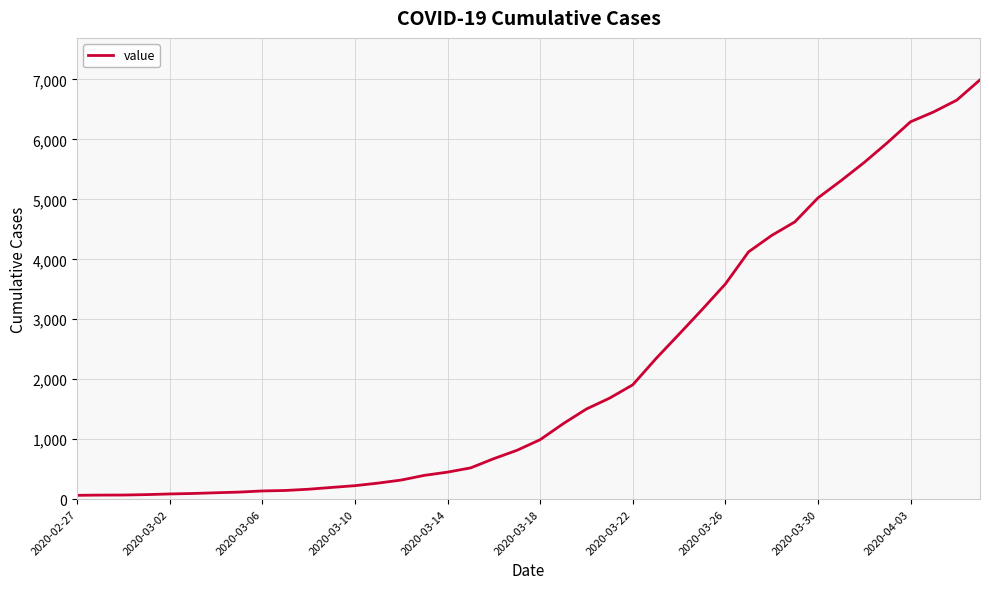

Is this an area chart (filled region under the line)?

No